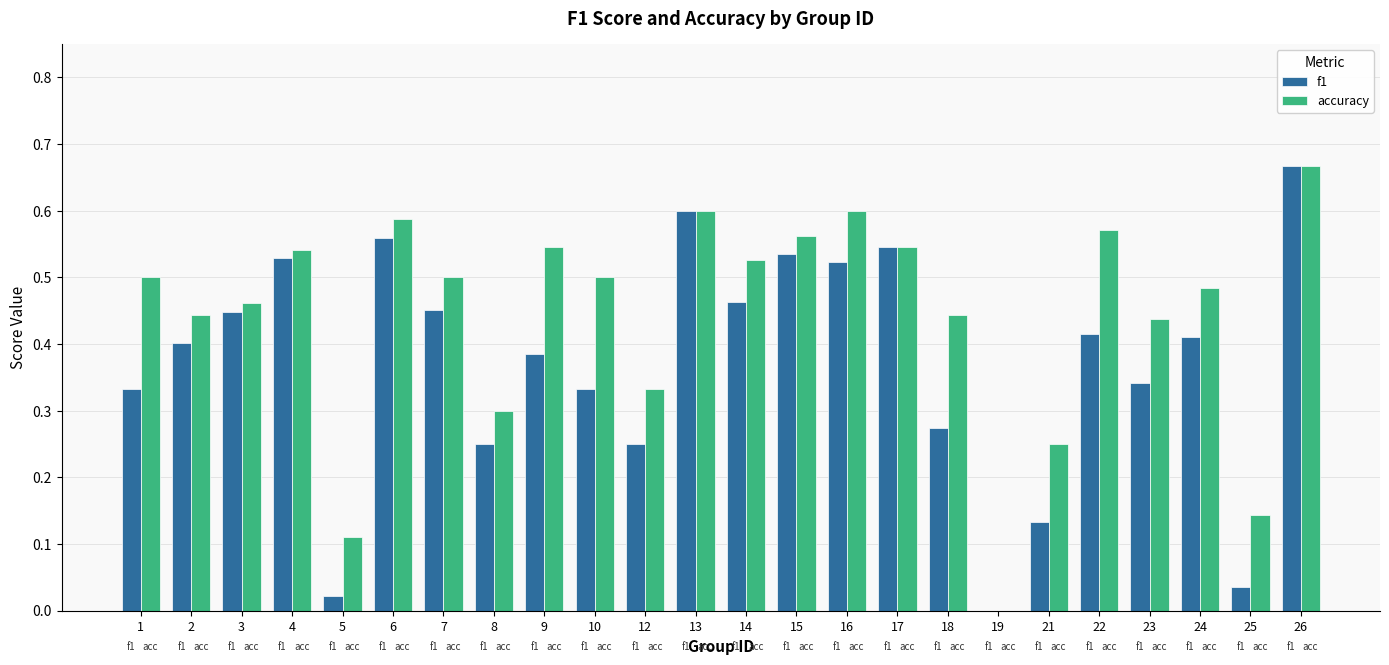

At which label does f1 reach its peak?

26